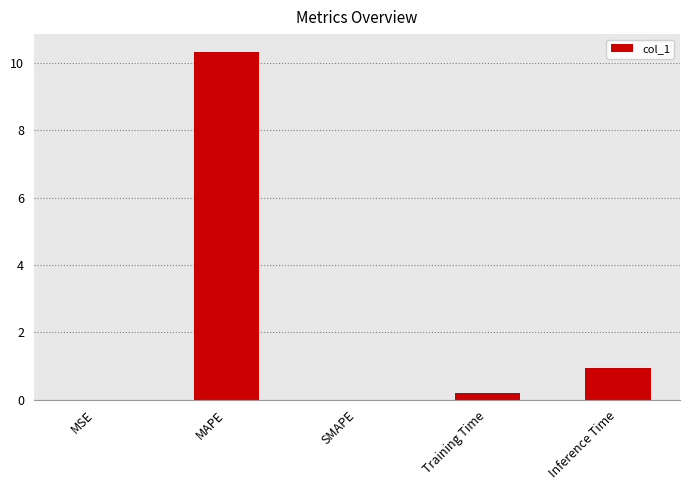

The value at Inference Time is 1.7. True or false?

False